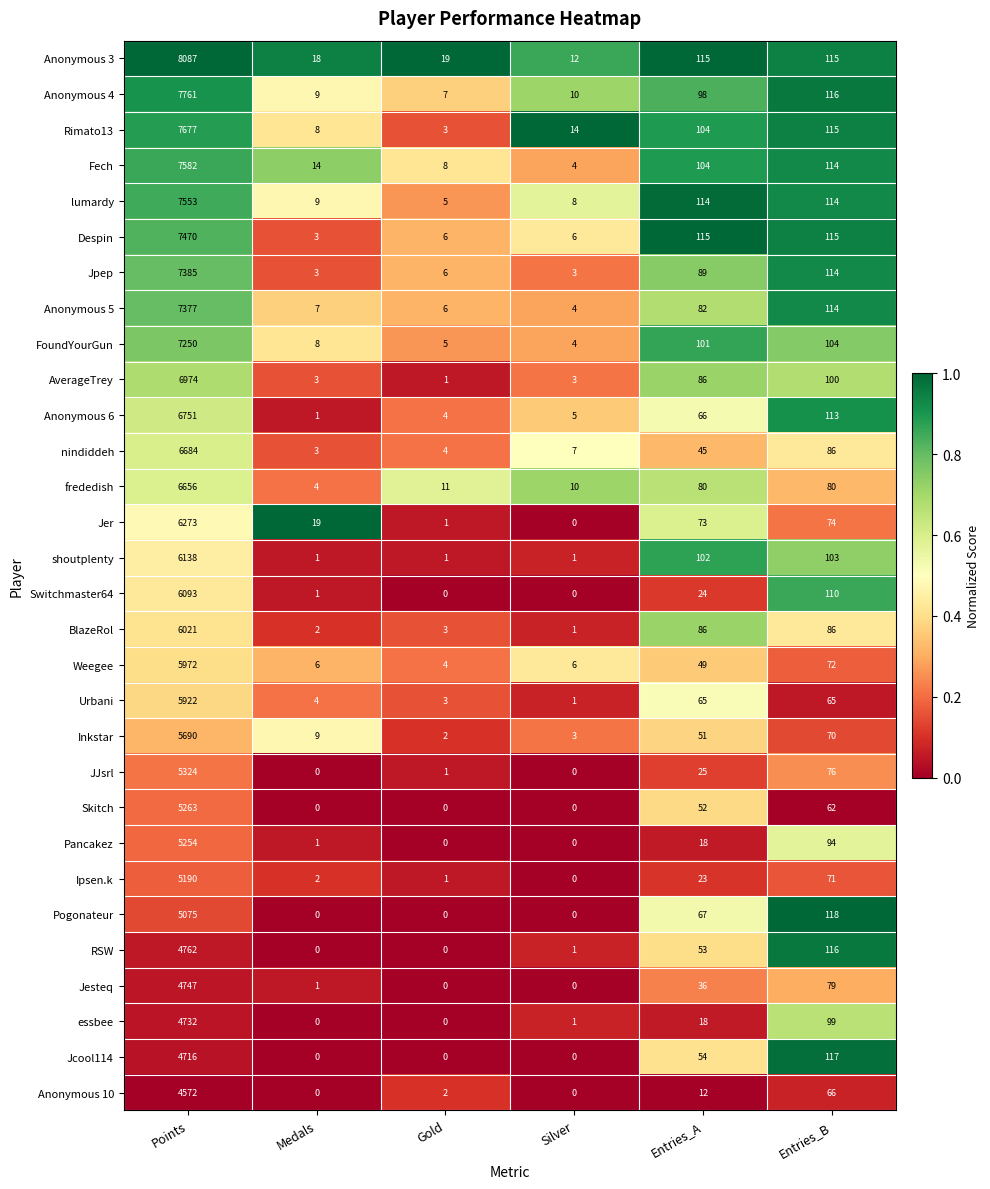

At how many categories does at least one series exceed 0?

6